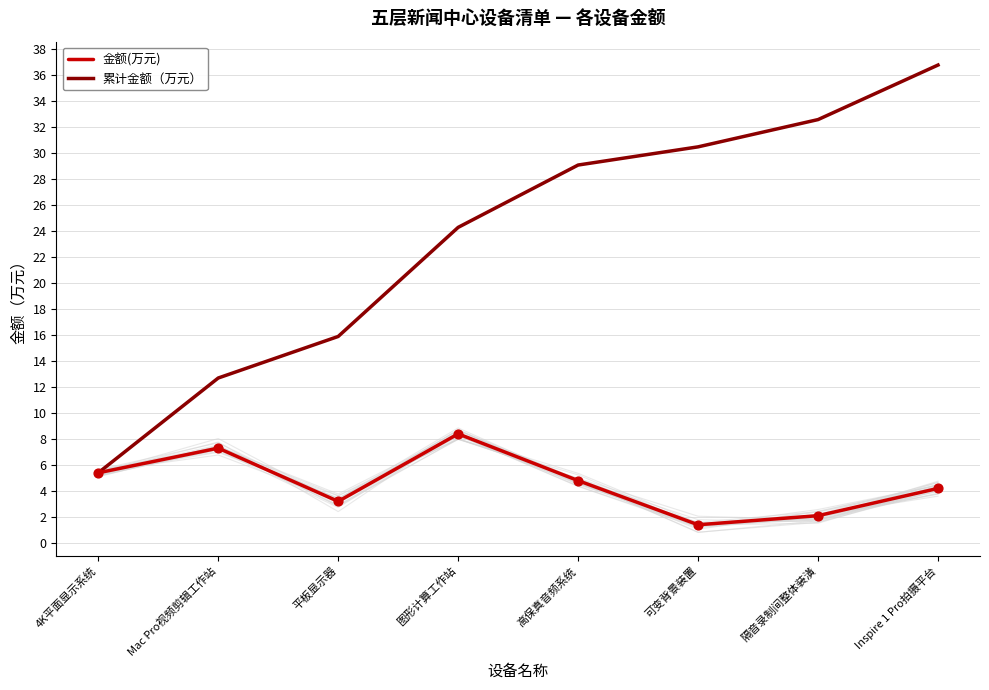

At which category is the sum across all series the highest?

Inspire 1 Pro拍摄平台